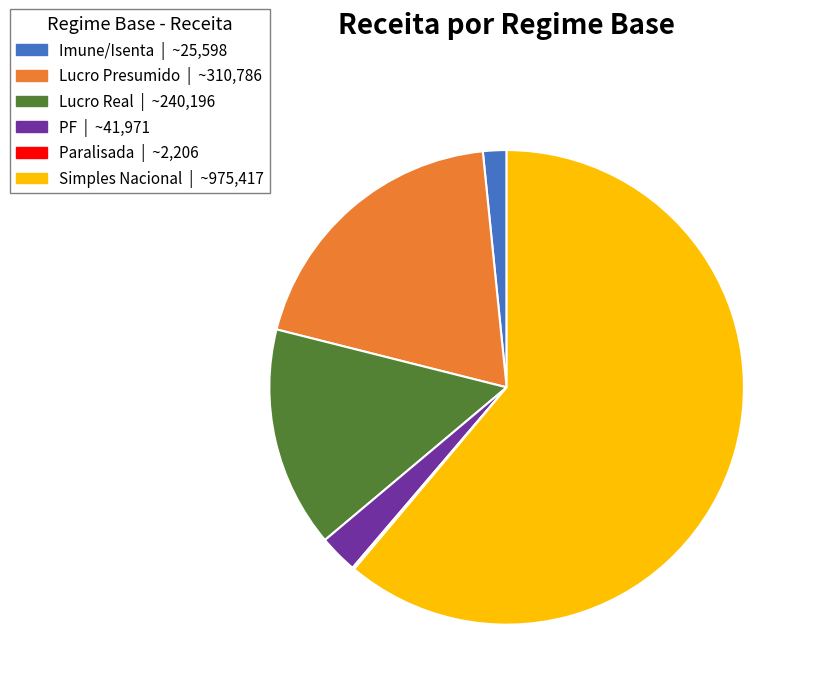

Do Lucro Real | ~240,196 and Lucro Presumido | ~310,786 together represent more than half of the pie?

No